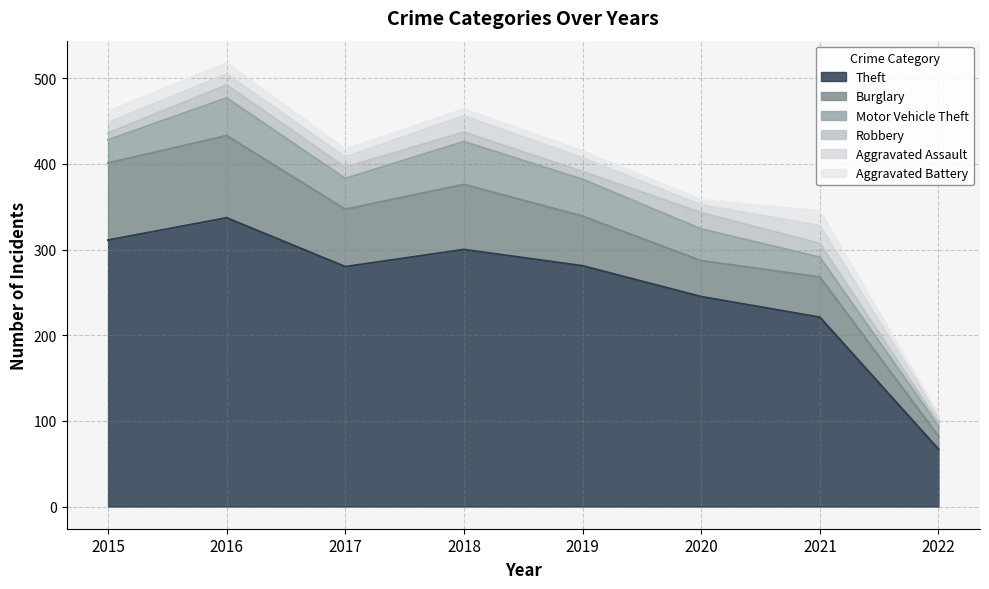

Rank the series at 2022 from lowest to highest value.

Aggravated Battery, Robbery, Aggravated Assault, Motor Vehicle Theft, Burglary, Theft